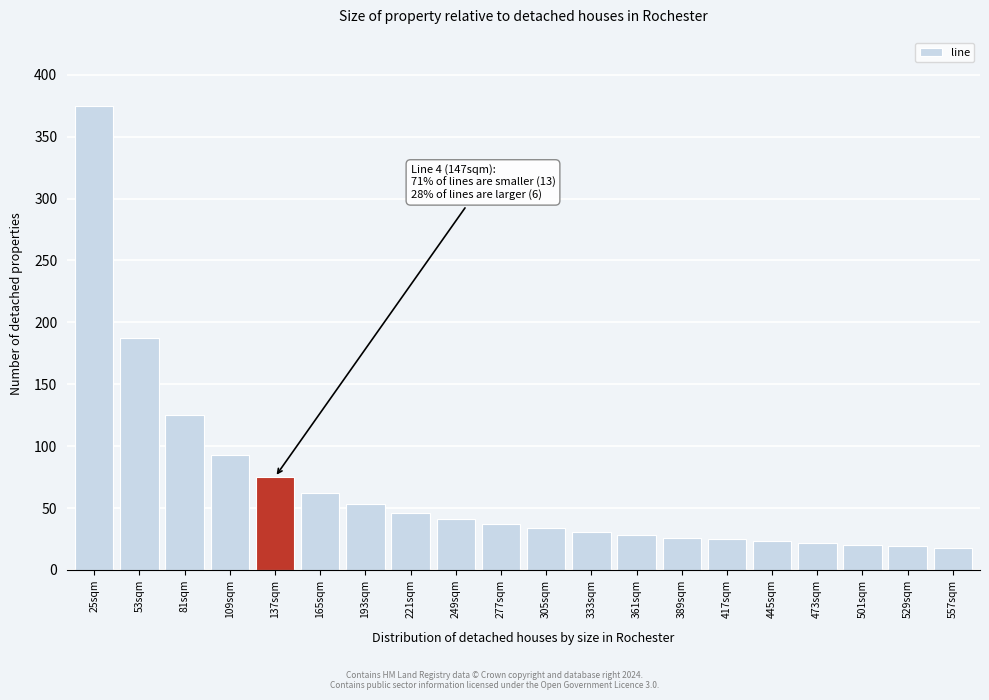

The chart shows a value of 53 at 193sqm. True or false?

True